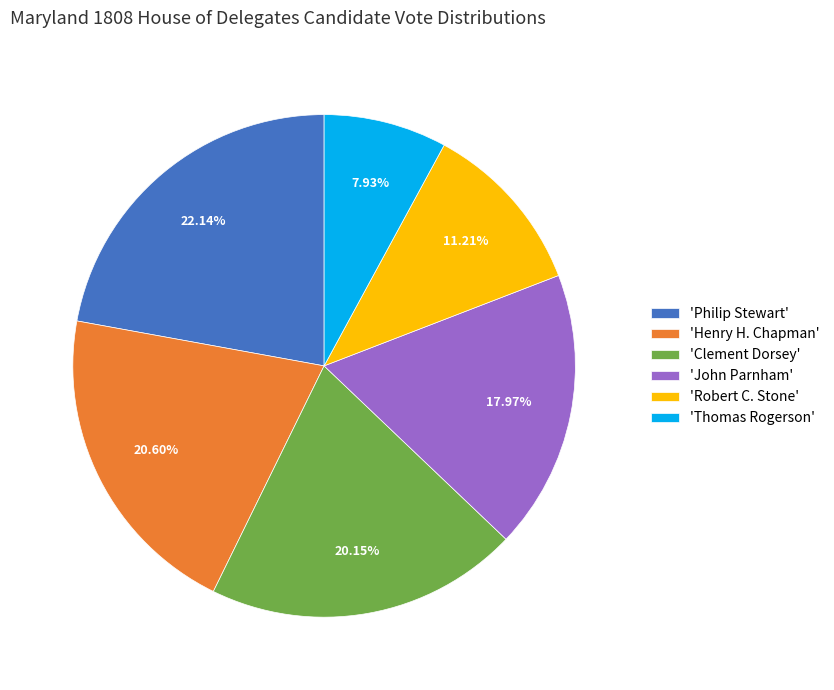

What is the ratio of the value at 'Clement Dorsey' to the value at 'Philip Stewart'?

0.9